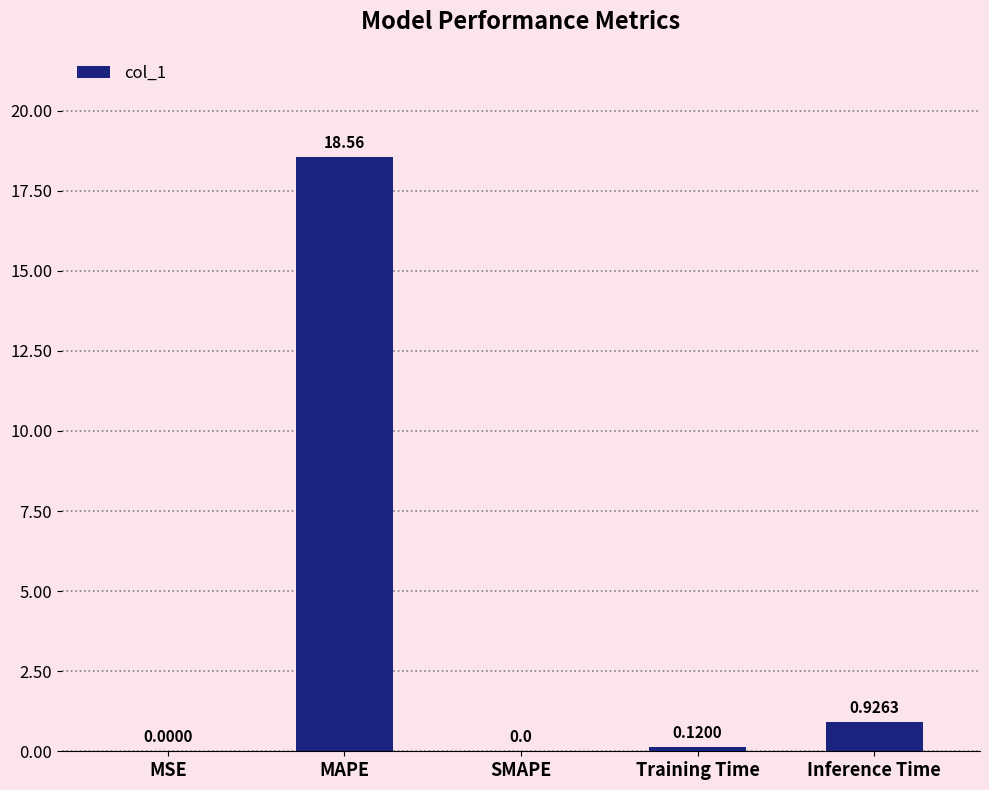

At which label is the value closest to 9?

Inference Time